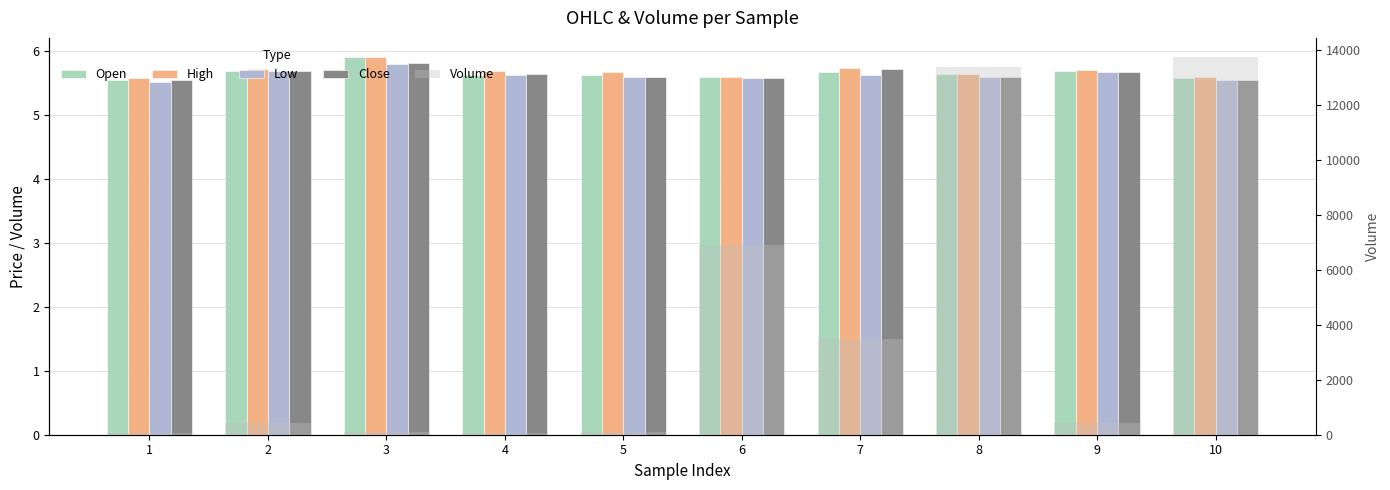

What are all the series names shown in the legend?

Open, High, Low, Close, Volume